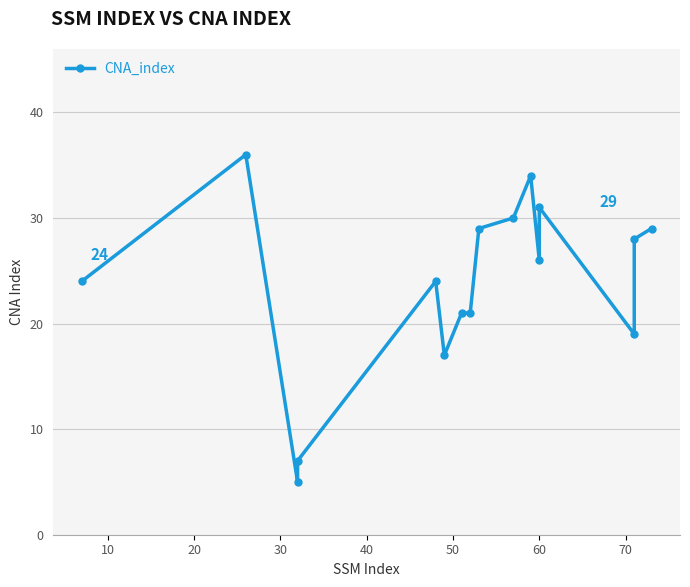

True or false: the data shows 15 at 15.

False